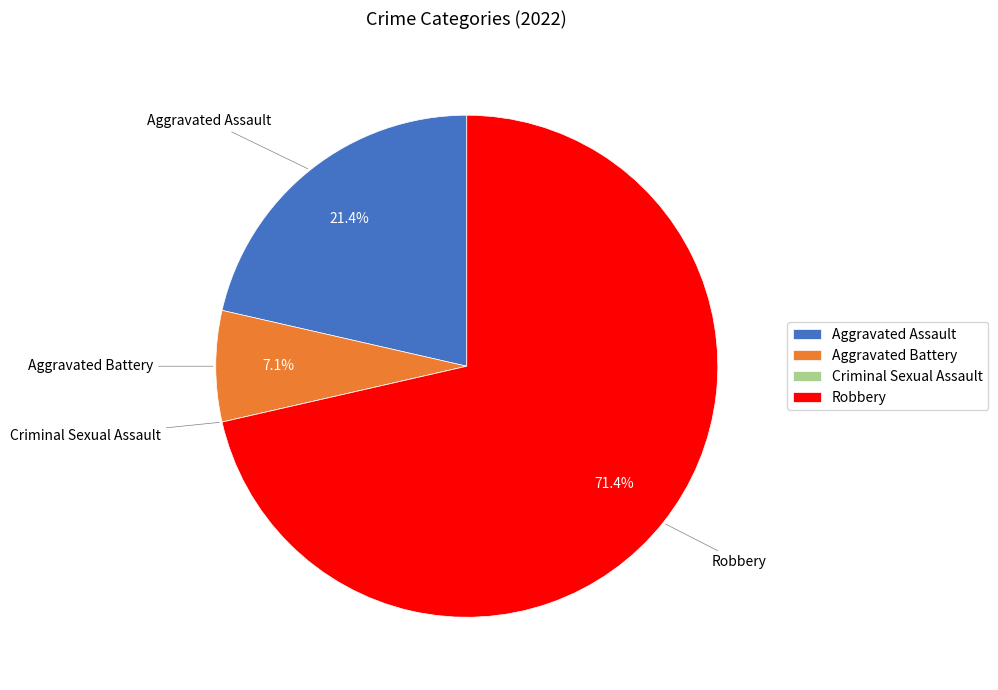

Combined, do Aggravated Battery and Aggravated Assault account for over 50%?

No